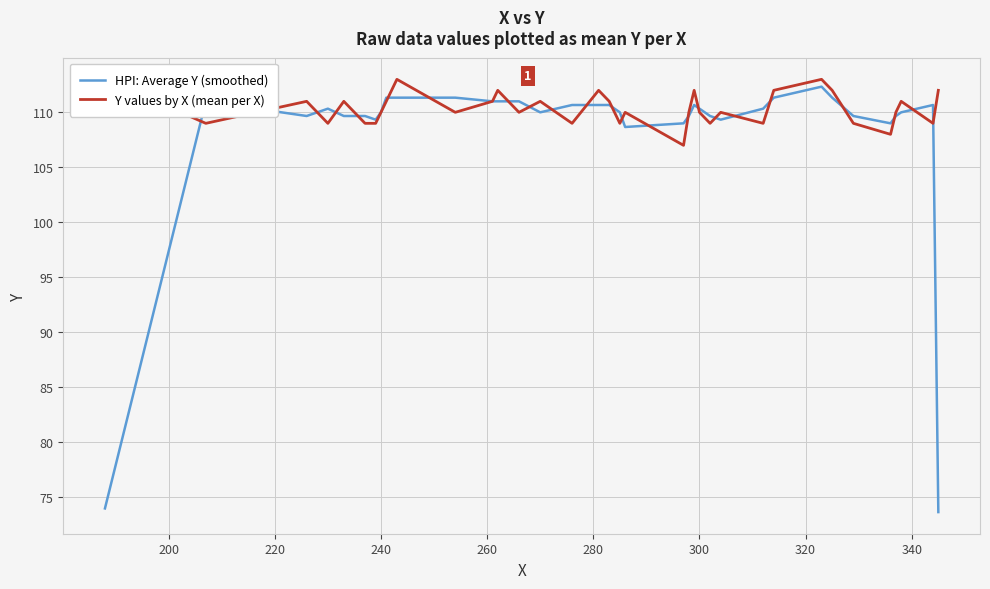

What is the highest value of the HPI: Average Y (smoothed) series?

112.3